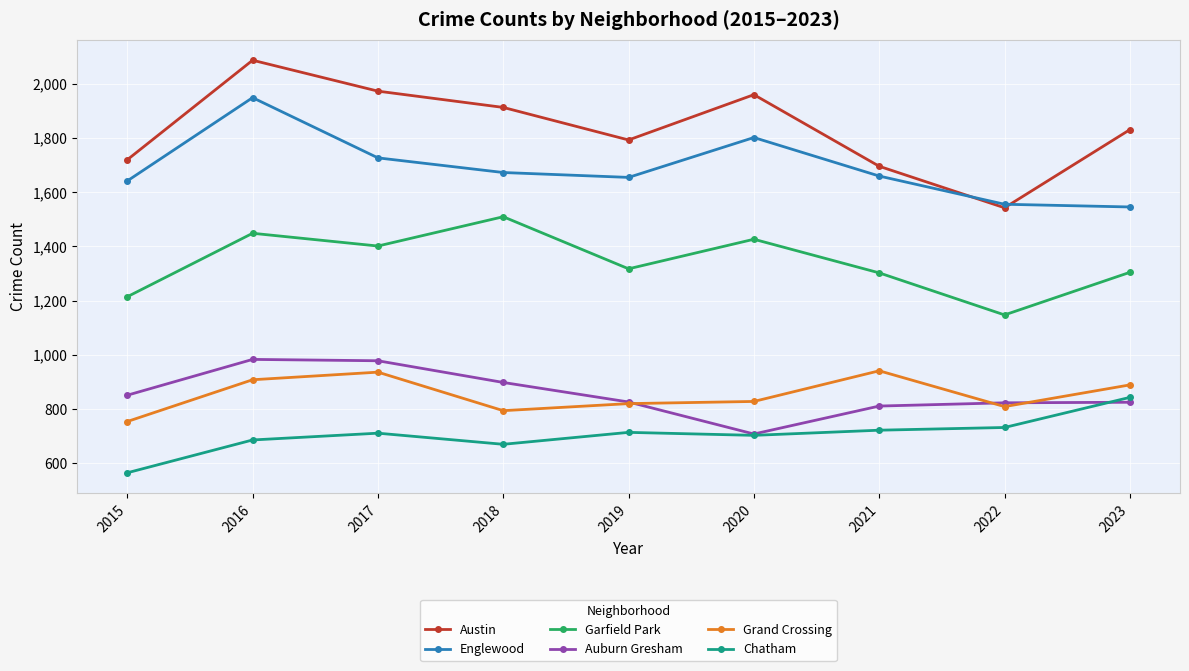

What are all the series names shown in the legend?

Austin, Englewood, Garfield Park, Auburn Gresham, Grand Crossing, Chatham